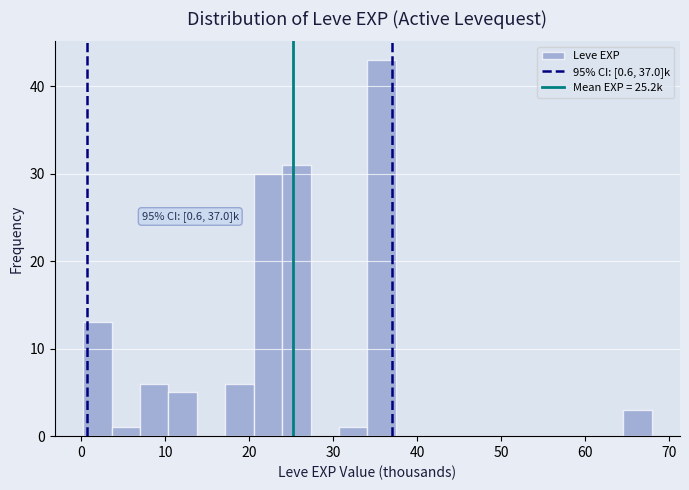

Around what value on the x-axis is the tallest bar? Give the approximate position of its centre, as read against the axis.

36